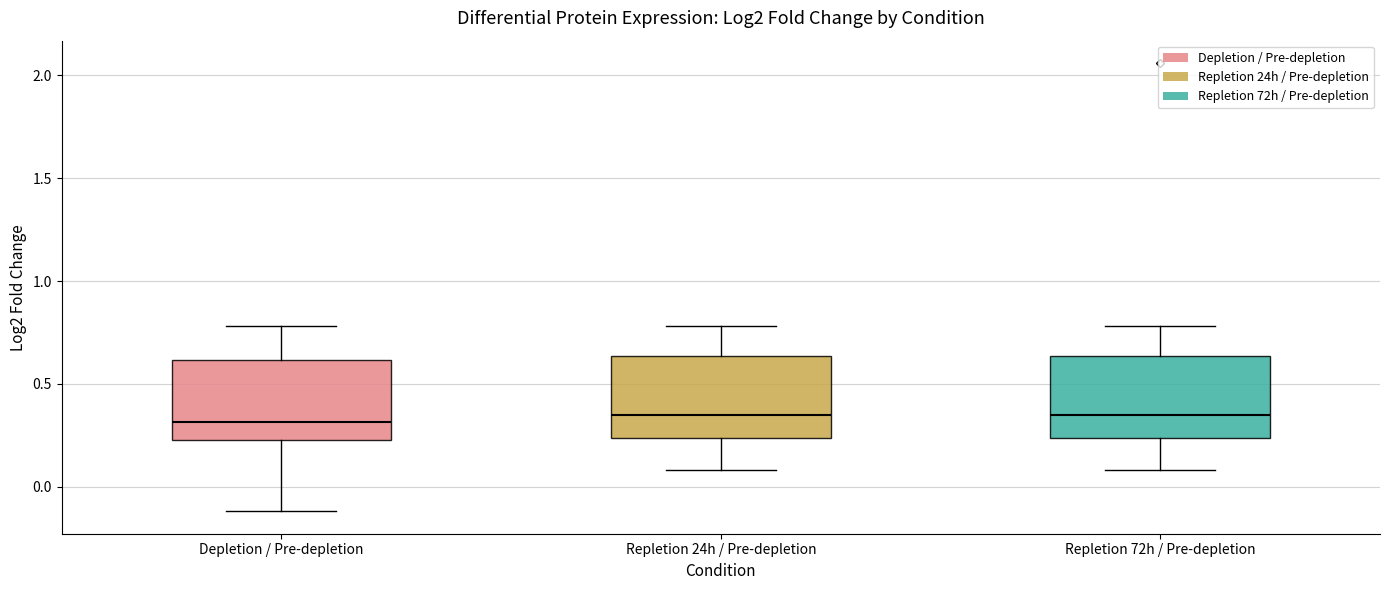

Reading left to right, read every box against the y-axis: the position of its median line, the range the box covers, and the ends of its whiskers. The values are not printed on the chart, so give them approximately, as read against the axis.

Depletion / Pre-depletion: median 0.30, box 0.25 to 0.60, whiskers -0.10 to 0.80
Repletion 24h / Pre-depletion: median 0.35, box 0.25 to 0.65, whiskers 0.10 to 0.80
Repletion 72h / Pre-depletion: median 0.35, box 0.25 to 0.65, whiskers 0.10 to 0.80